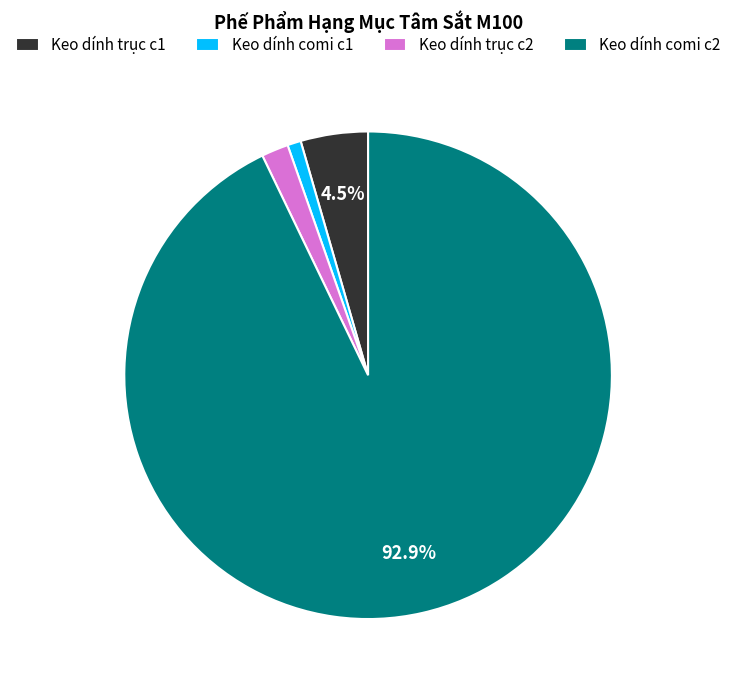

Count the number of slices in the pie.

4